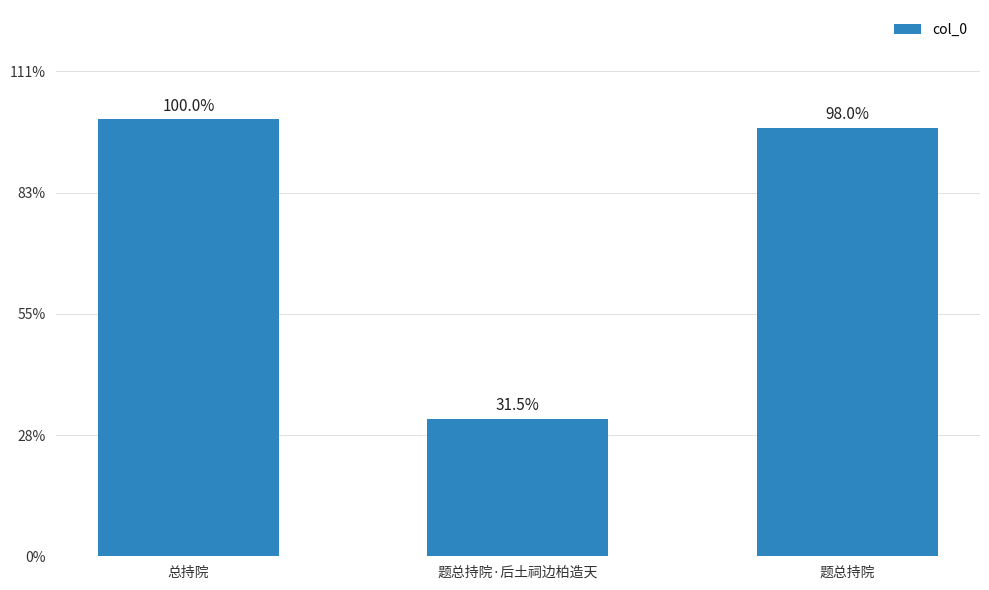

List the labels in order of value, smallest first.

题总持院·后土祠边柏造天, 题总持院, 总持院